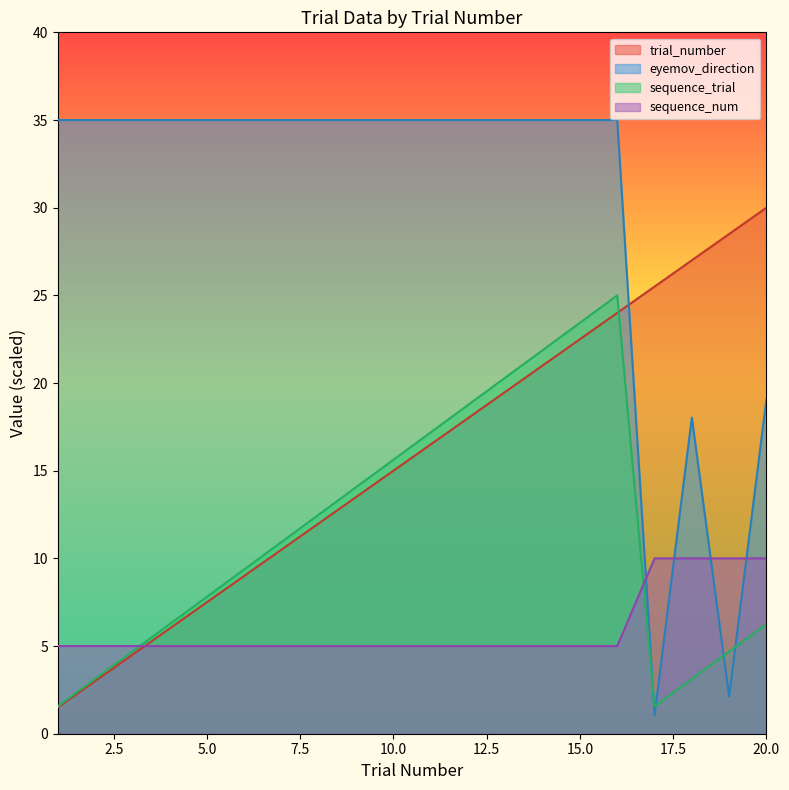

What are all the series names shown in the legend?

trial_number, eyemov_direction, sequence_trial, sequence_num